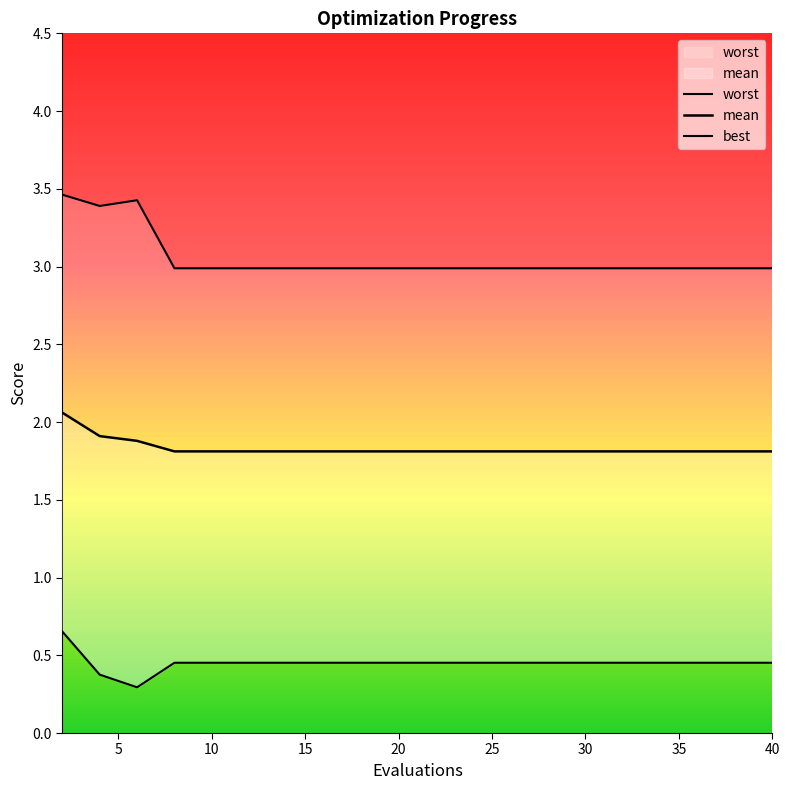

What value does the worst series have at 25?

3.0